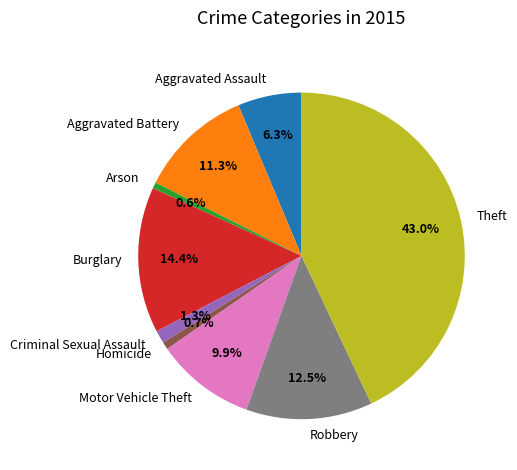

What percentage do Criminal Sexual Assault and Homicide together represent?

2.0%